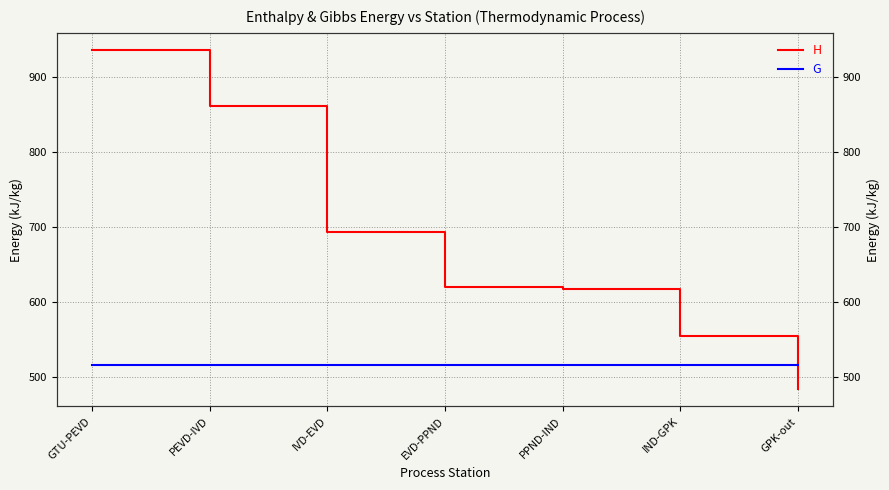

What is the minimum value for G?

516.2